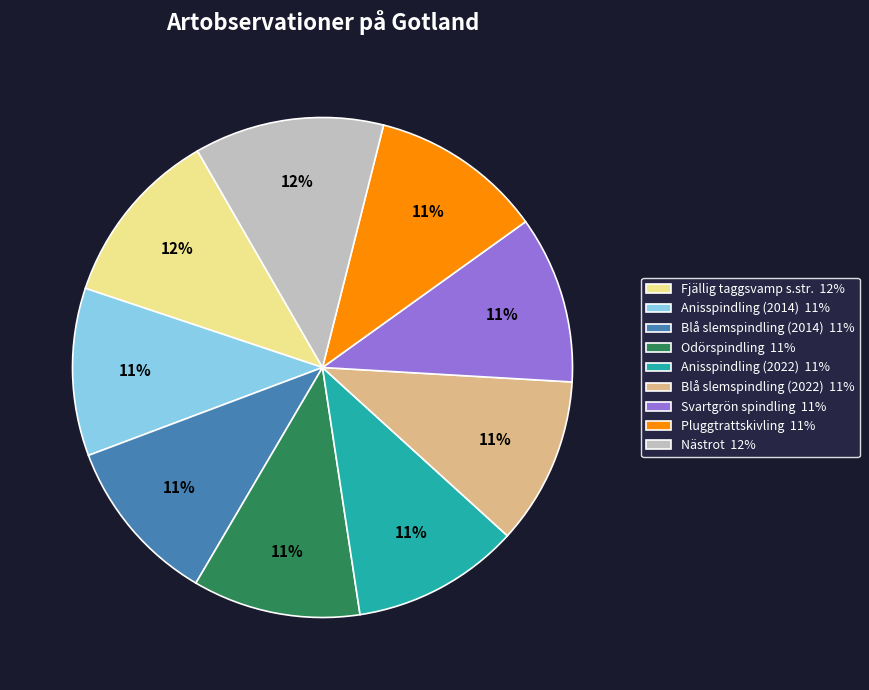

Is there a majority slice in this chart?

No